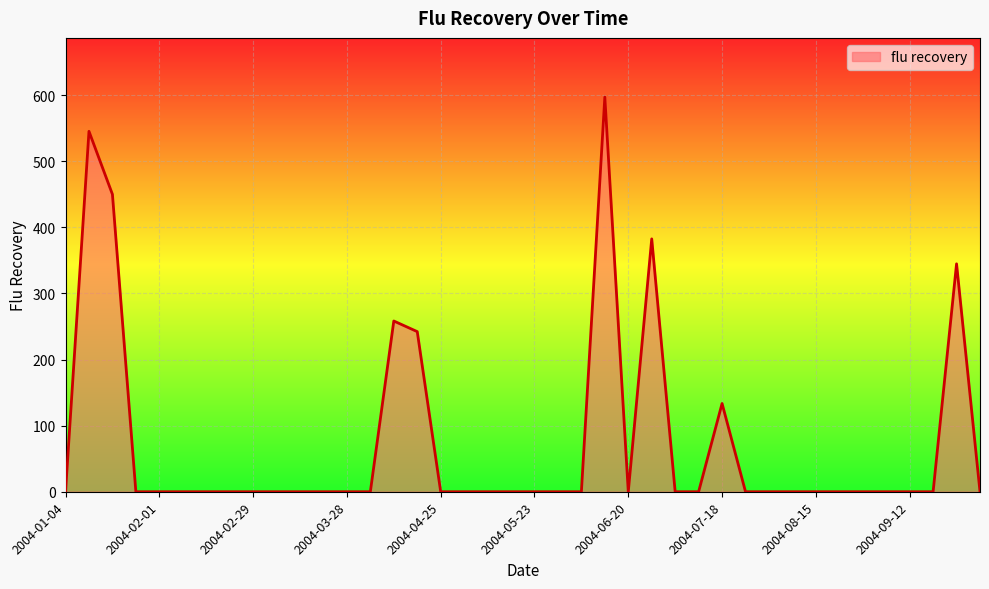

What is the difference between the maximum and minimum values?

596.9